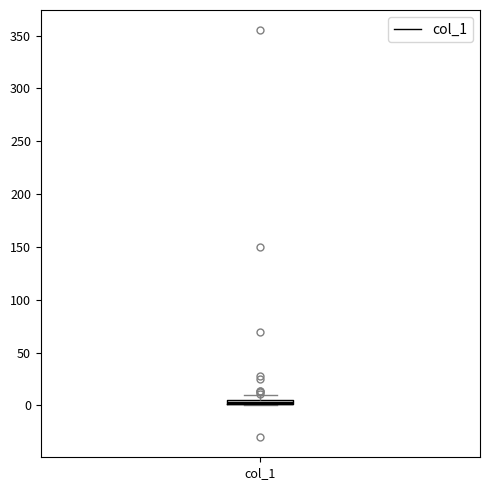

Where is the upper edge of the box for col_1 on the y-axis? The values are not printed on the chart, so give them approximately, as read against the axis.

5